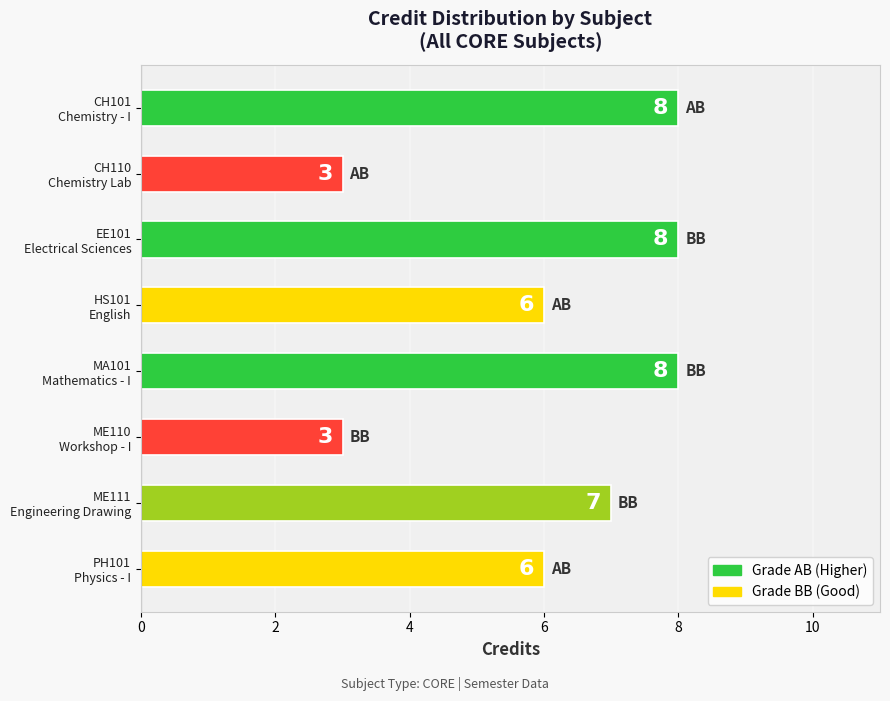

What is the difference between the maximum and minimum values?

5